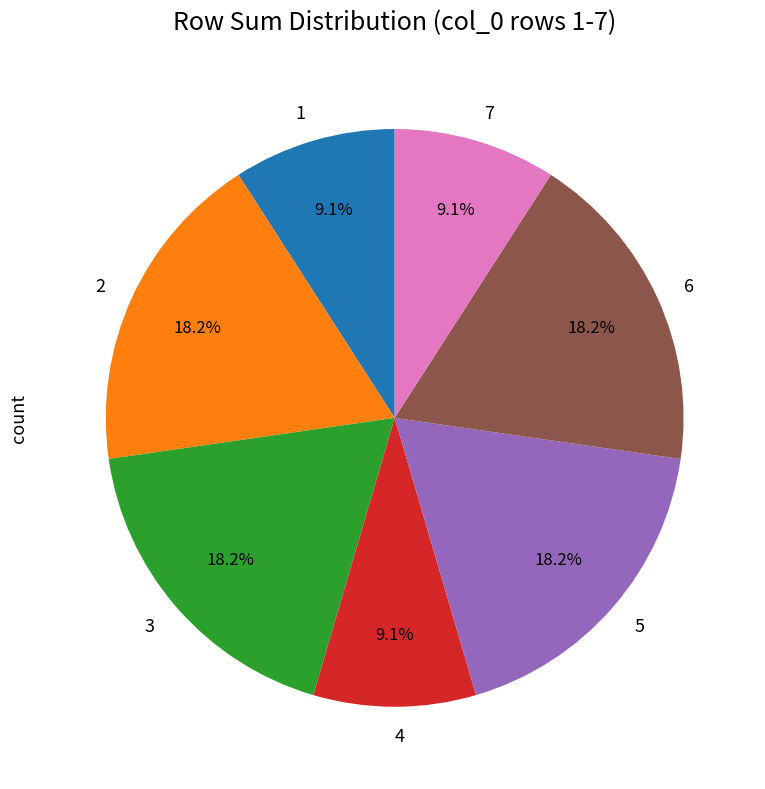

What is the ratio of the value at 2 to the value at 1?

2.0